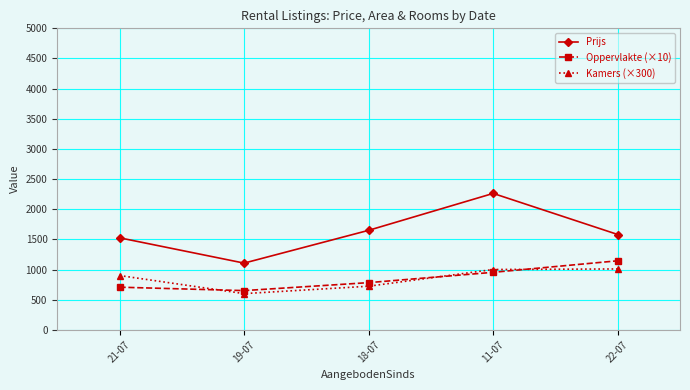

What is the sum of the Prijs values at 21-07 and 22-07?

3106.2